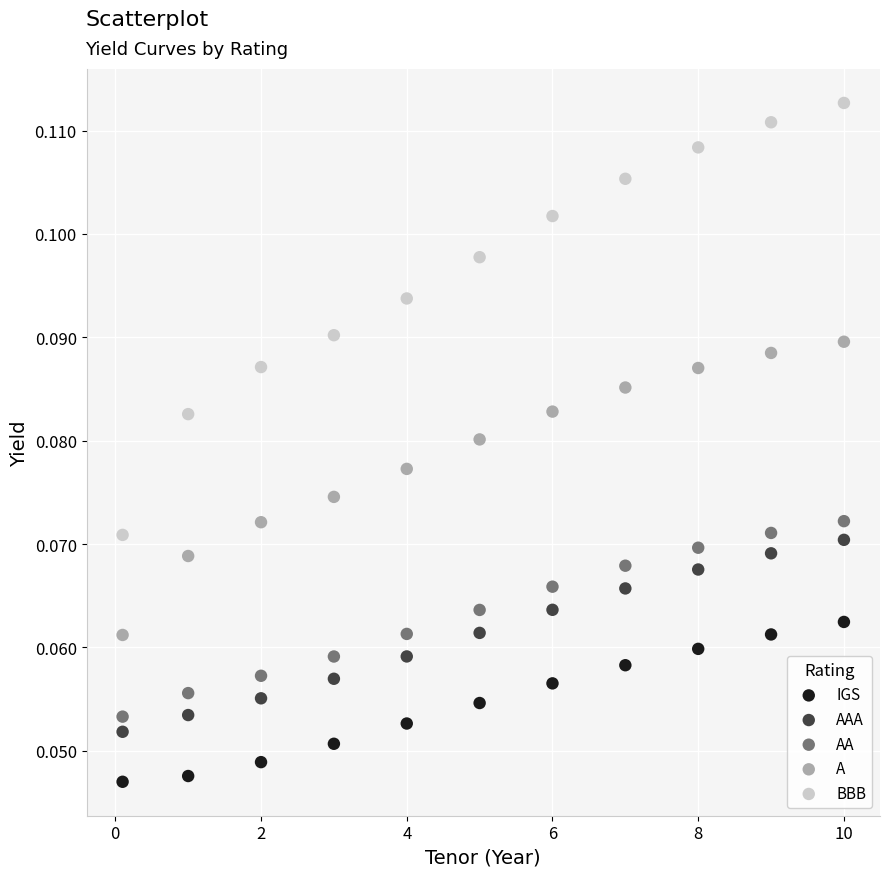

Which series contains the highest Y value?

BBB